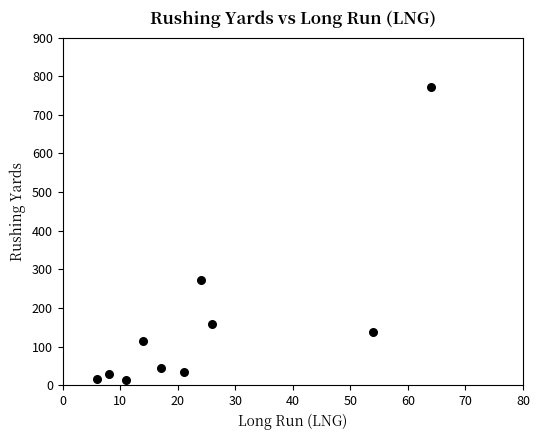

What Y value in the scatter plot is closest to 392?

272